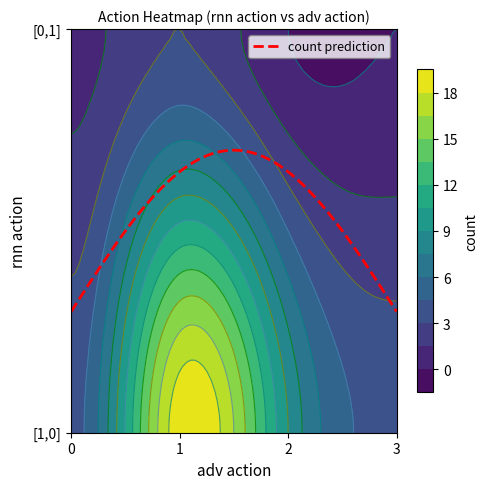

How many categories are shown in the chart?

4